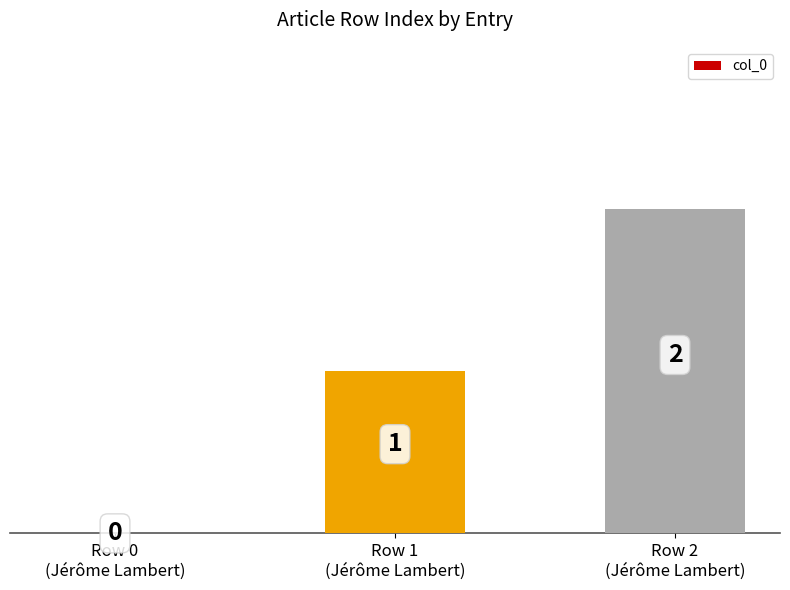

What is the approximate value at Row 1
(Jérôme Lambert)?

1